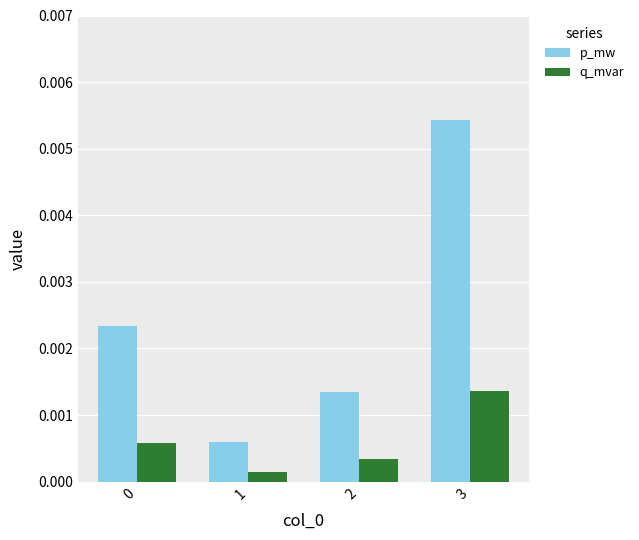

How many bars are there in total?

8